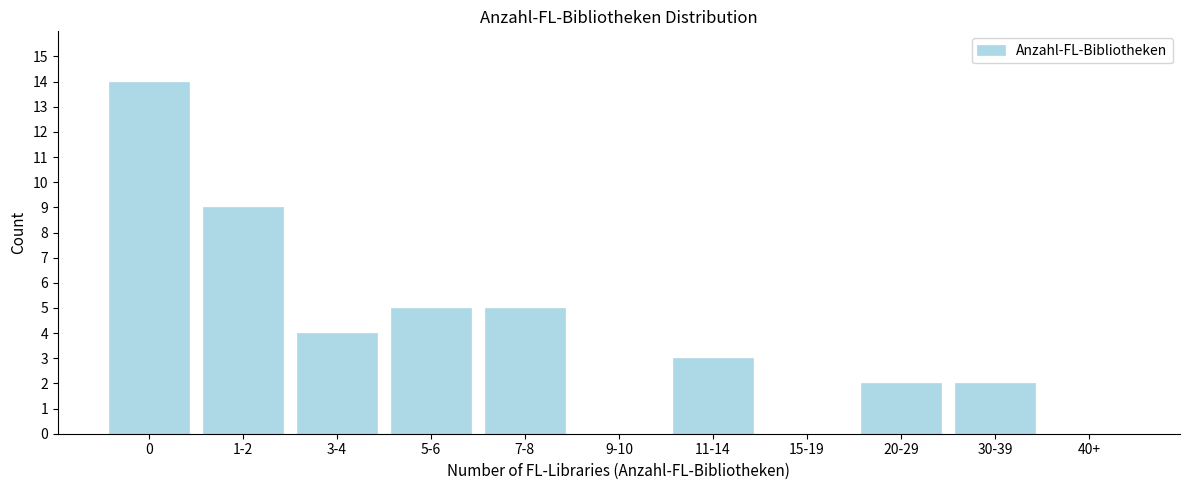

Reading right to left, list all the values displayed in this chart.

40+=0	30-39=2	20-29=2	15-19=0	11-14=3	9-10=0	7-8=5	5-6=5	3-4=4	1-2=9	0=14